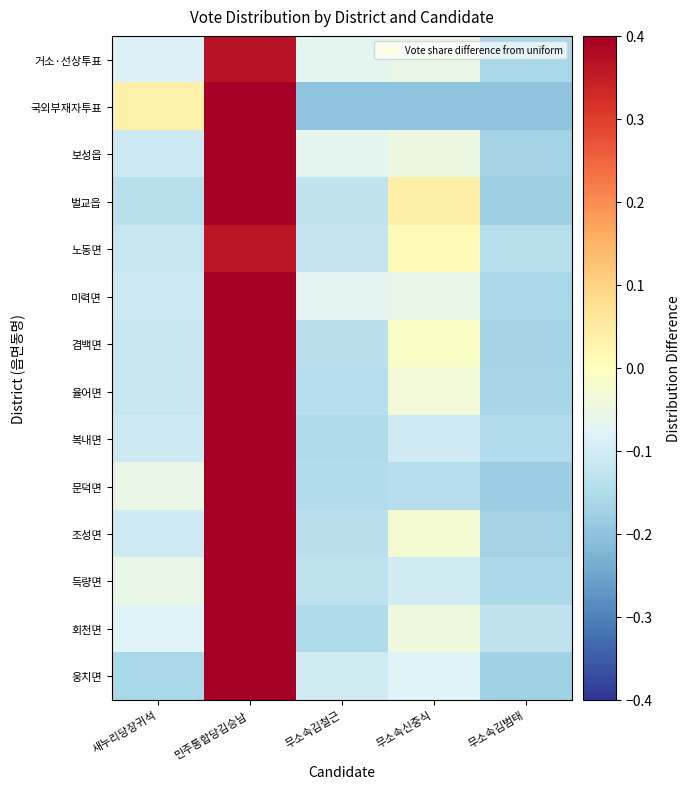

Rank the series at 무소속김철근 from lowest to highest value.

국외부재자투표, 회천면, 복내면, 문덕면, 율어면, 조성면, 겸백면, 득량면, 벌교읍, 노동면, 웅치면, 미력면, 거소·선상투표, 보성읍